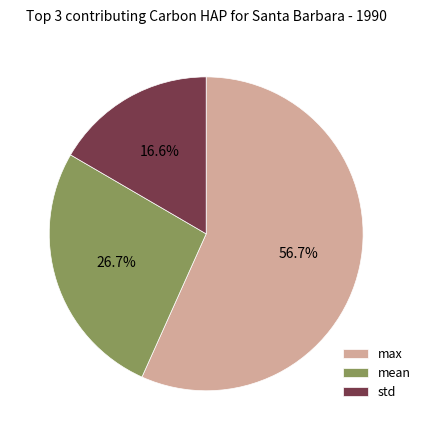

How many slices are in this pie chart?

3